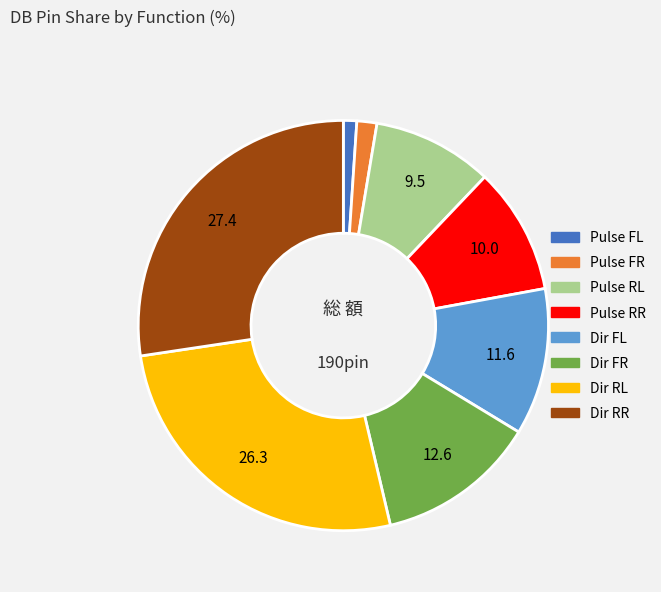

Is it true that Dir FR is 13% of the pie?

True